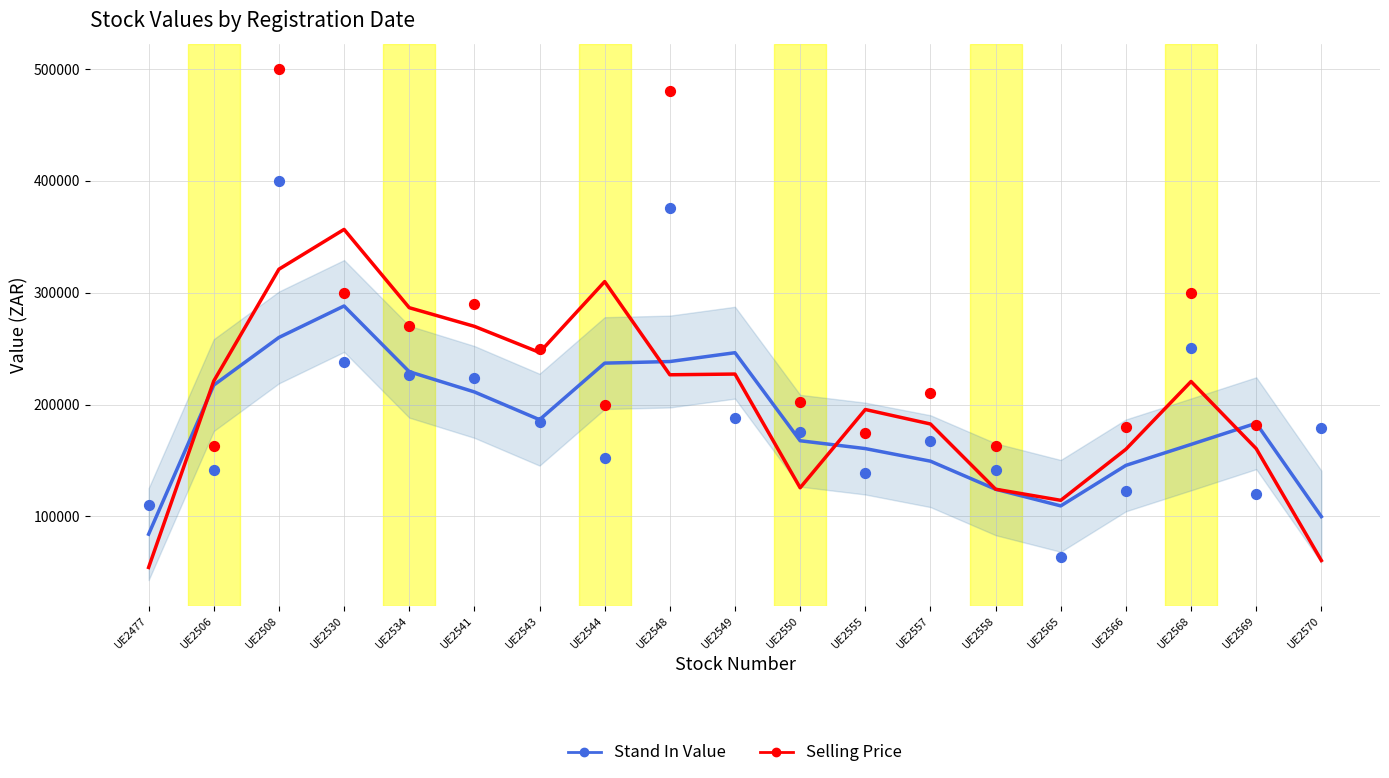

Which series has the largest Y range (max minus min)?

Selling Price